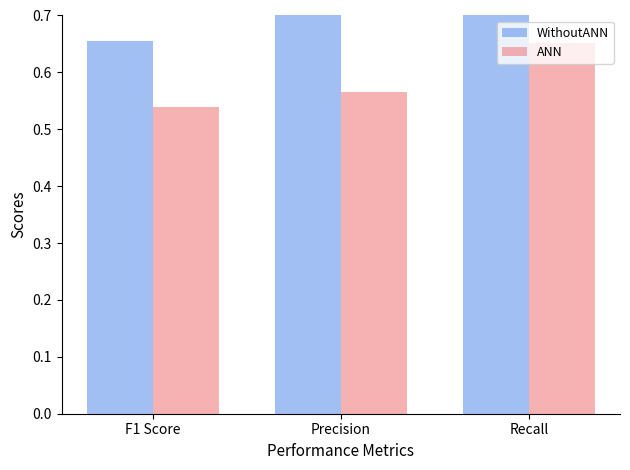

Which label corresponds to the largest value in the chart?

Recall